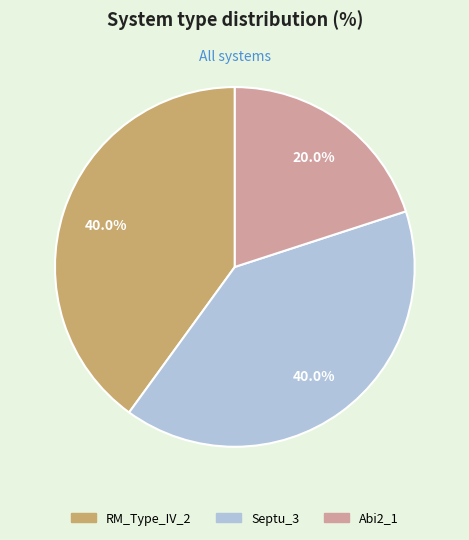

Is it true that RM_Type_IV_2 is 32% of the pie?

False